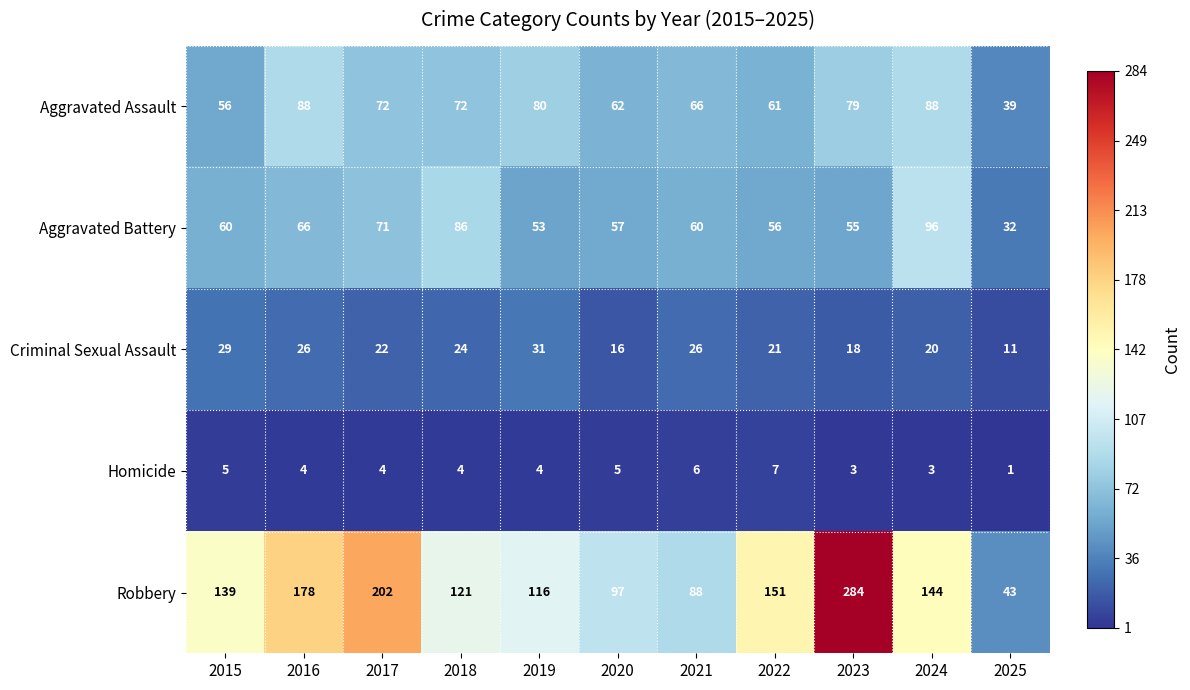

What value does the Robbery series have at 2018, to the nearest 10?

120